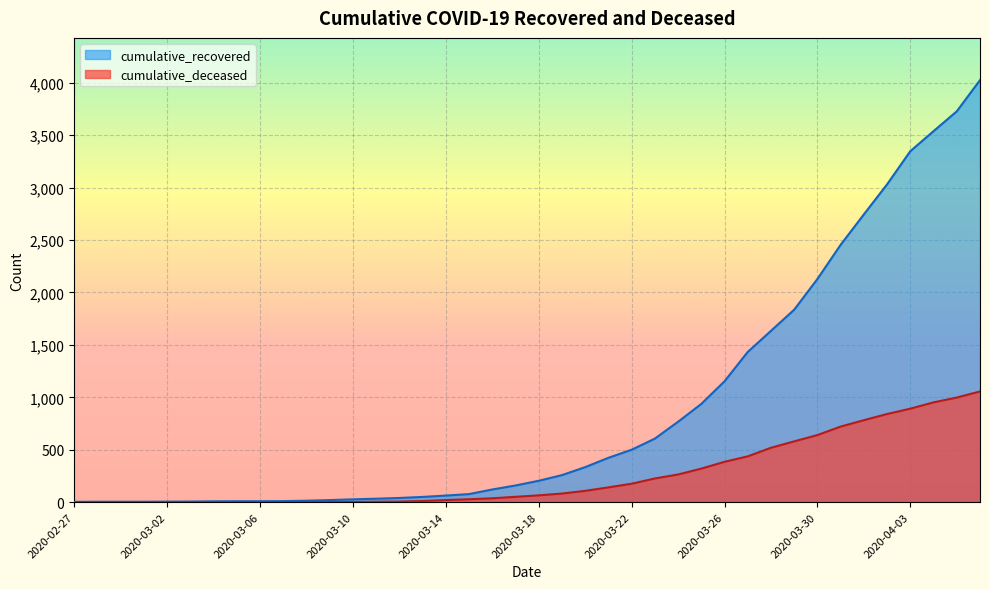

What is the label of the 4th point from the right?

2020-04-03